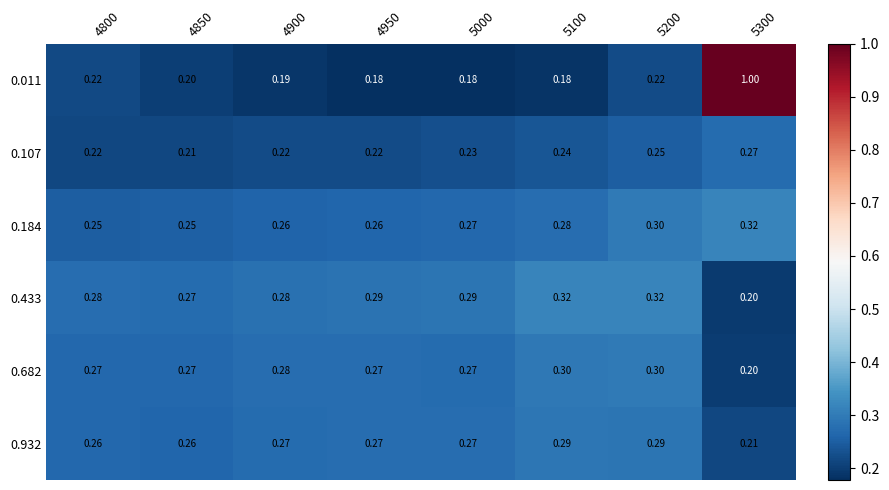

Is the value of 0.682 at 5100 greater than the value of 0.932 at 5100?

Yes